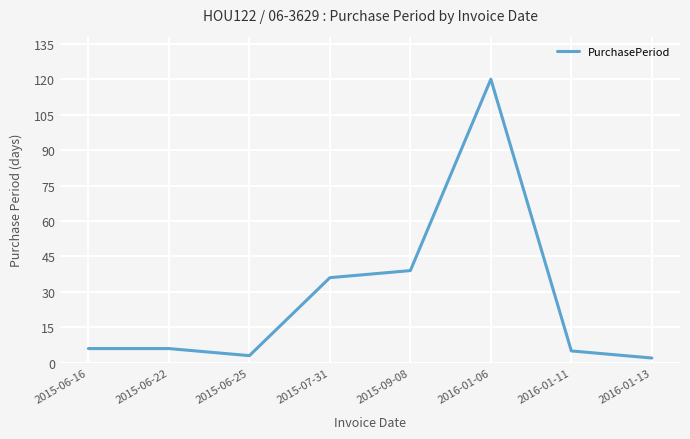

What is the ratio of the value at 2016-01-11 to the value at 2015-06-25?

1.7